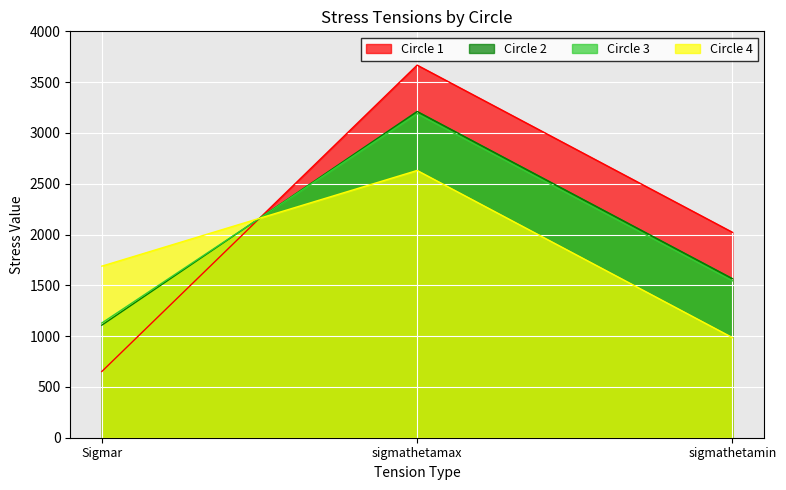

What is the difference between the Circle 4 values at Sigmar and sigmathetamin?

703.6